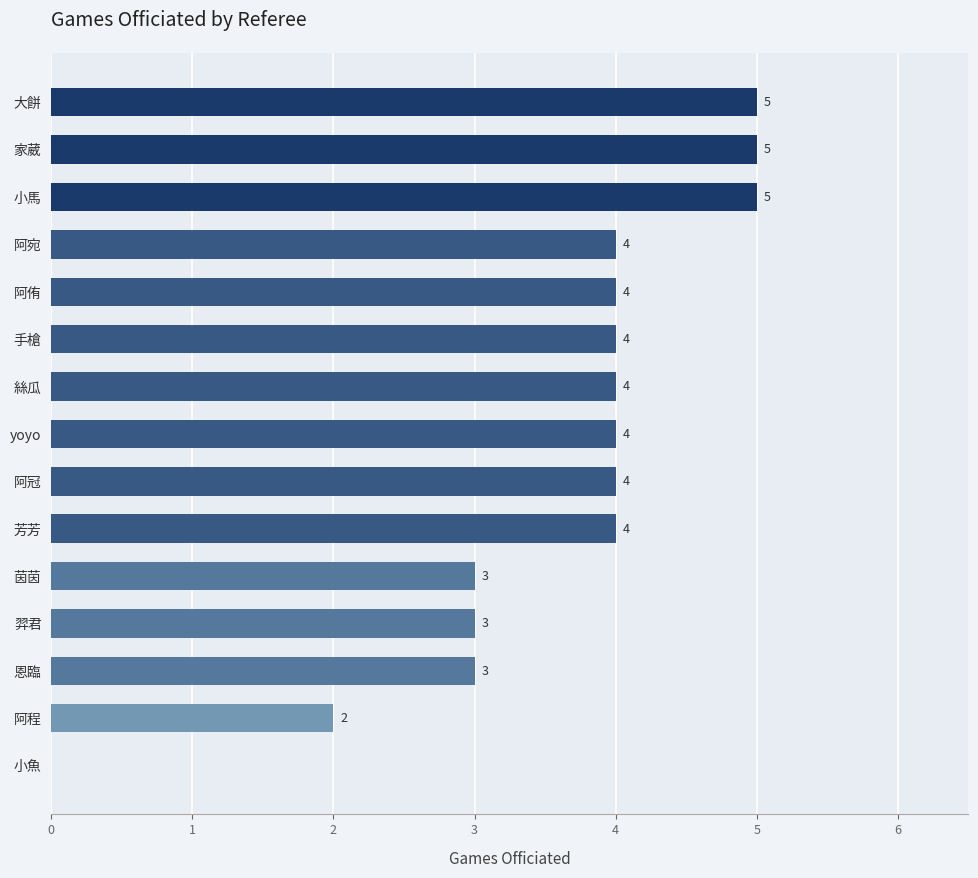

Which has a higher value, 小馬 or 芳芳?

小馬